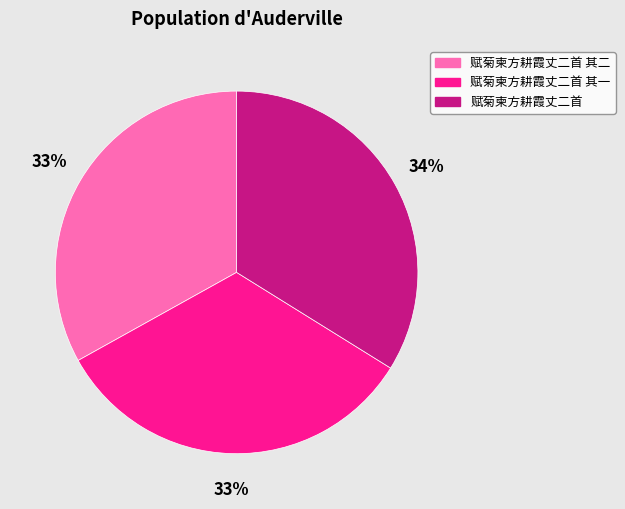

Combined, do 赋菊柬方耕霞丈二首 其一 and 赋菊柬方耕霞丈二首 其二 account for over 50%?

Yes